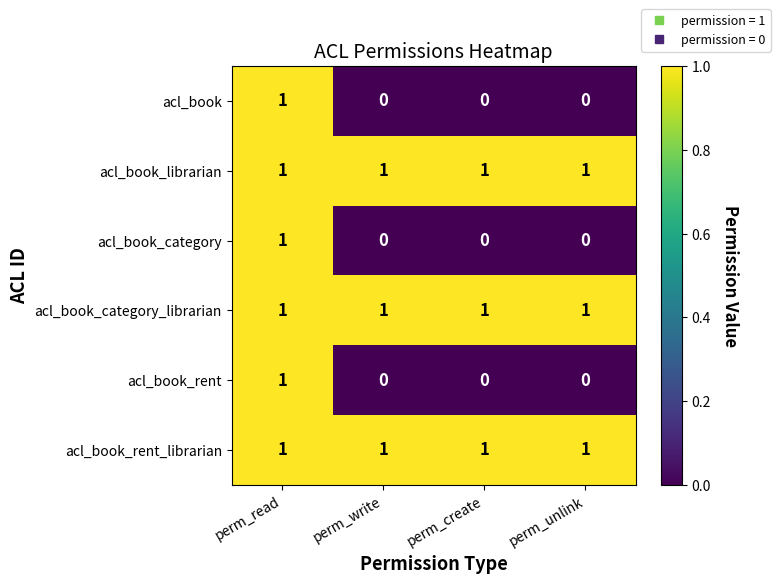

What is the sum of all acl_book_librarian values?

4